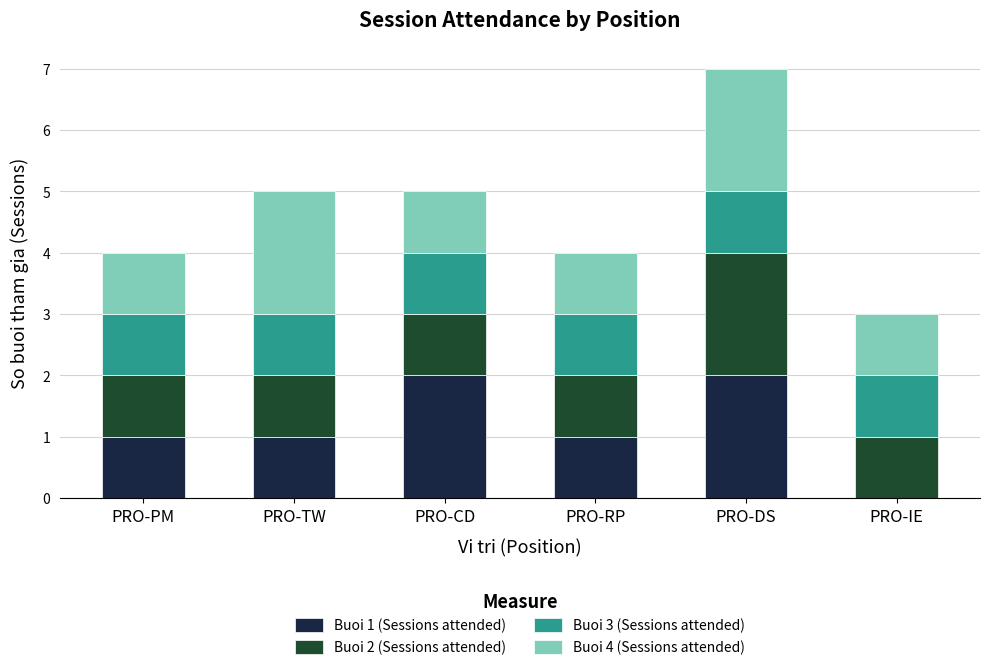

What is the total value across all series at PRO-IE?

3